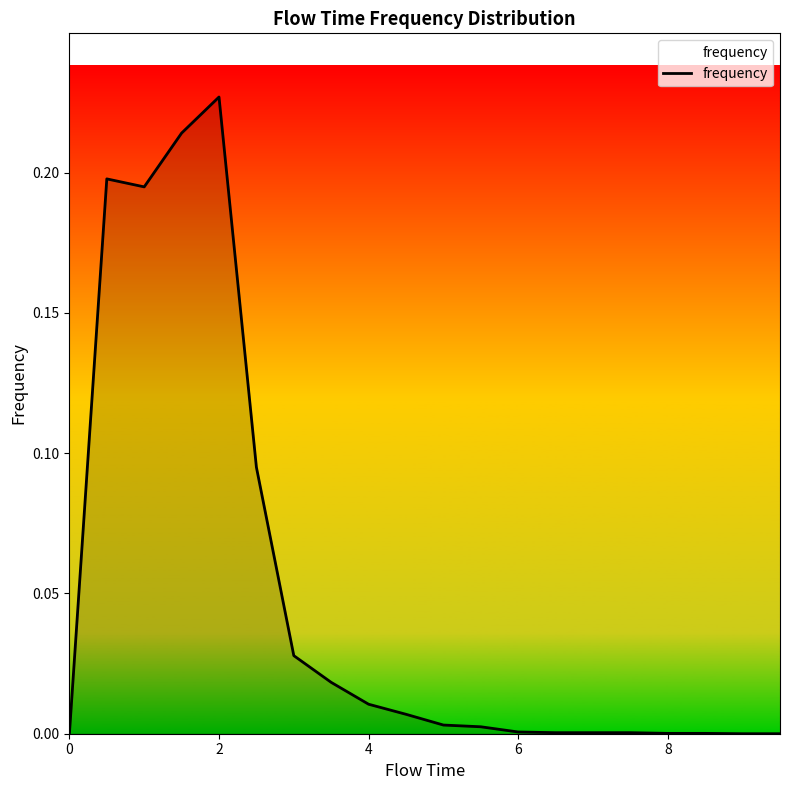

Does the chart display data point markers on the line(s)?

No